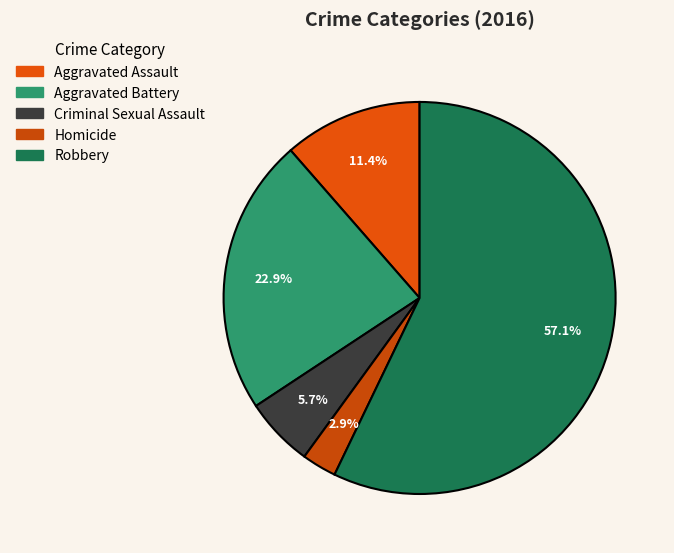

How many slices are in this pie chart?

5